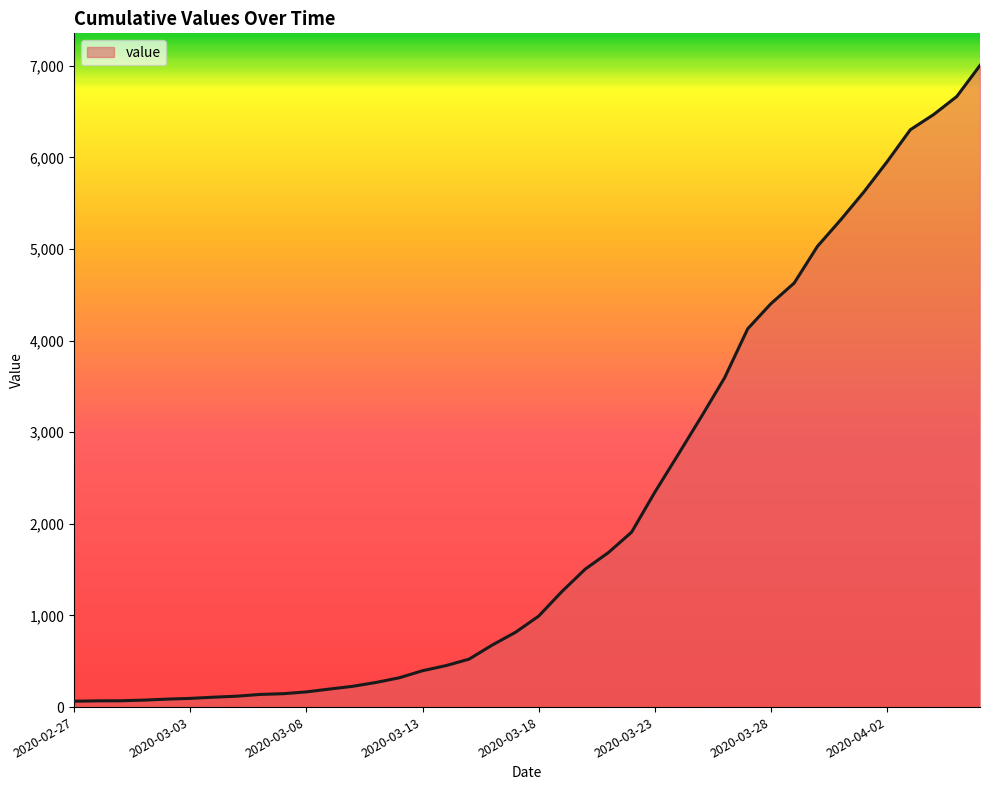

What is the greatest value displayed?

7003